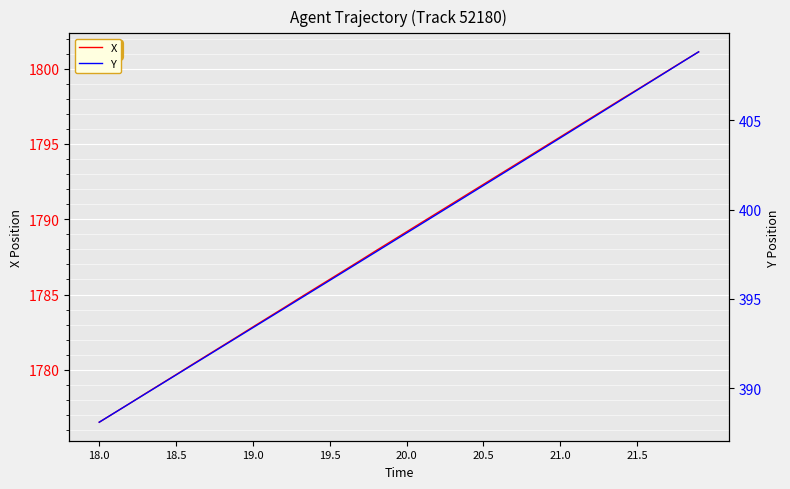

At which category does the chart reach its minimum across all series?

18.0